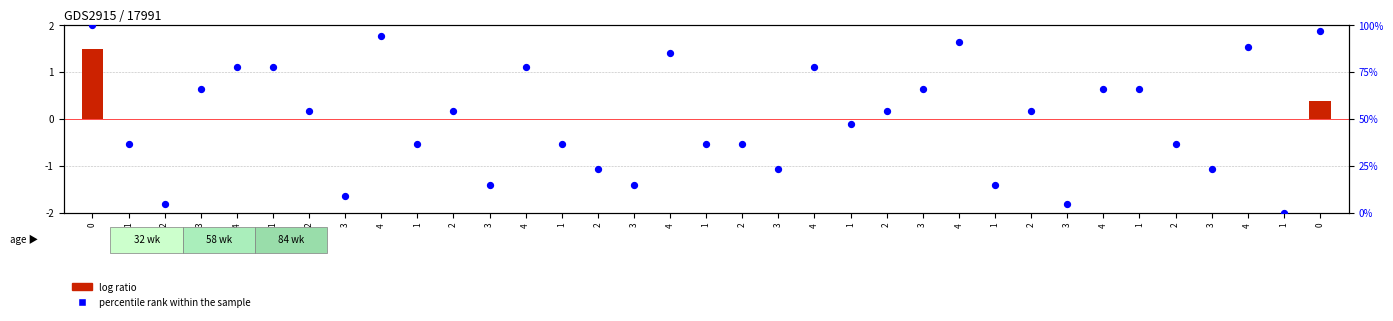

What is the total value across all series at 0?

101.5